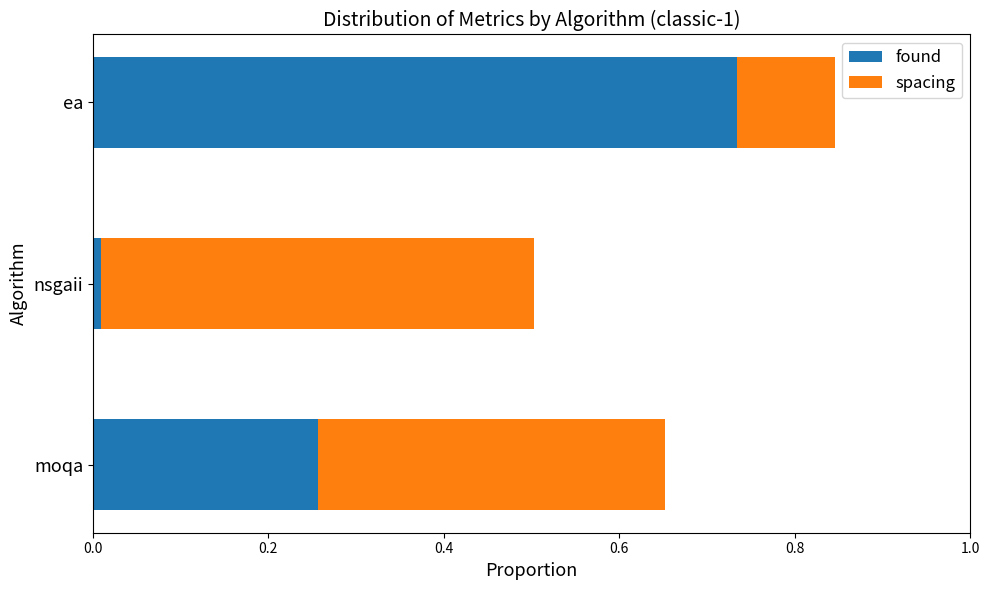

At which category is the sum across all series the highest?

ea